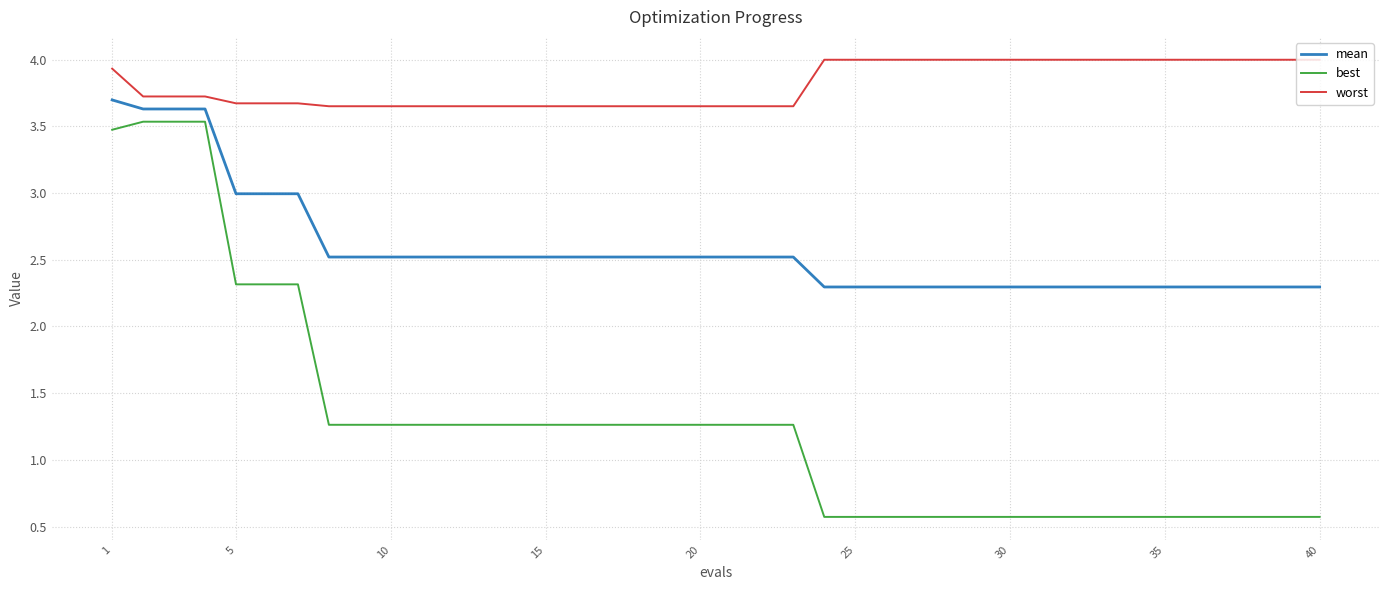

True or false: worst and best cross at least once.

False